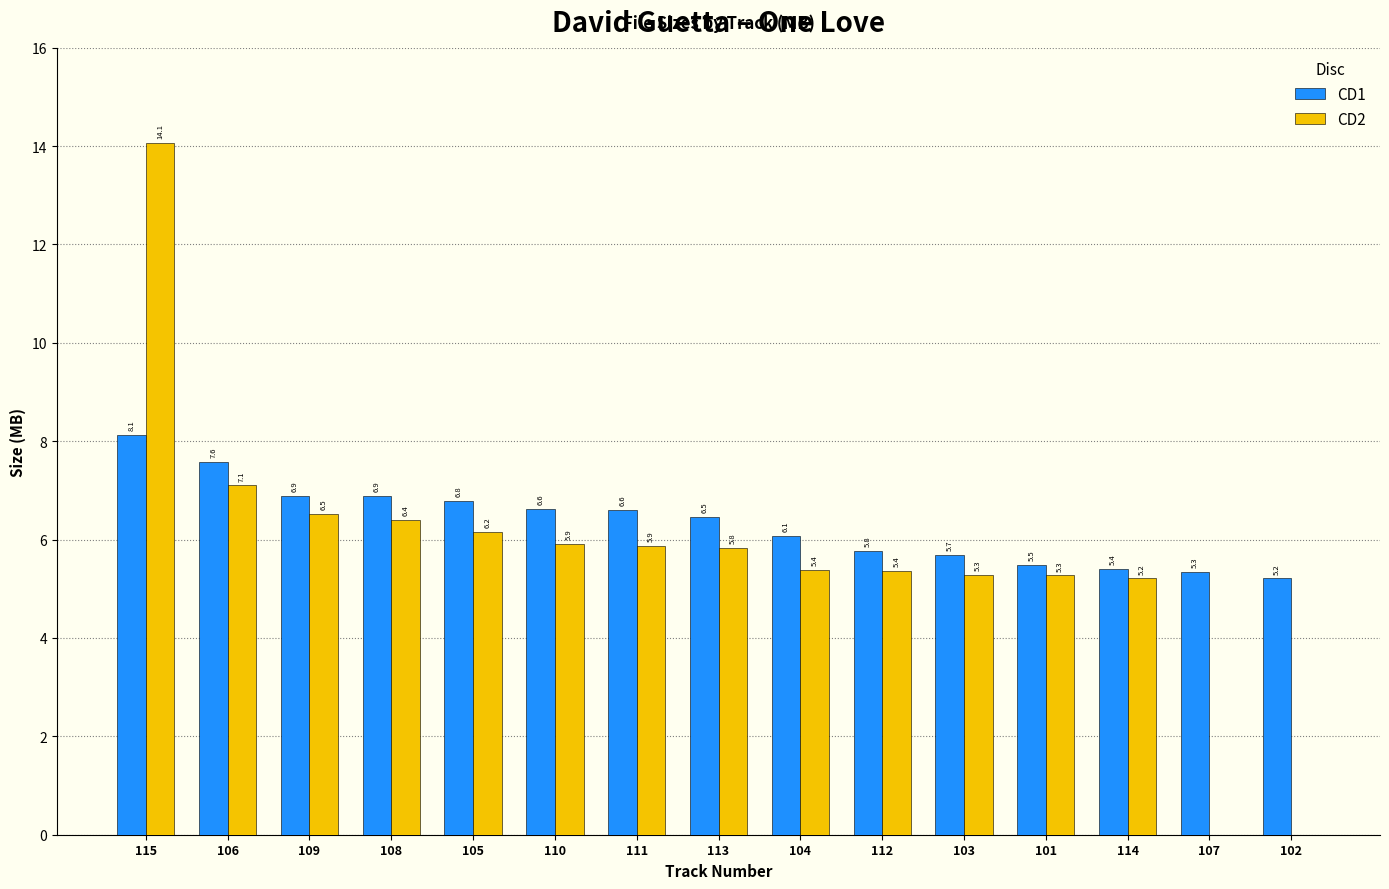

Which series changed the most between 106 and 107?

CD2